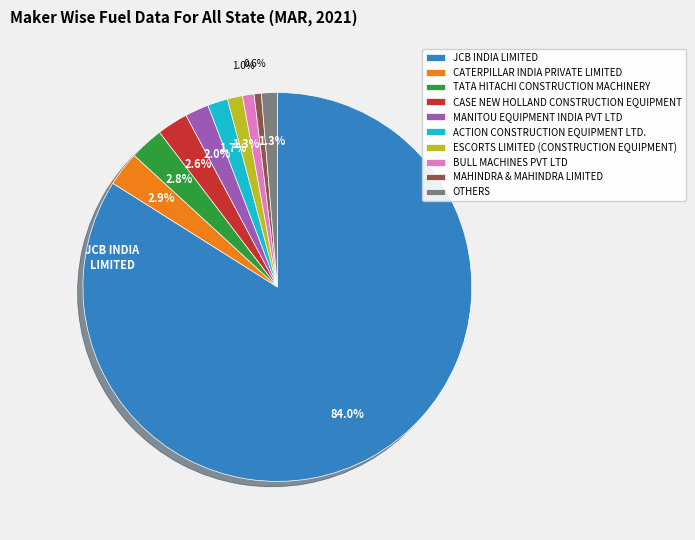

Does ESCORTS LIMITED (CONSTRUCTION EQUIPMENT) account for over 50% of the chart?

No